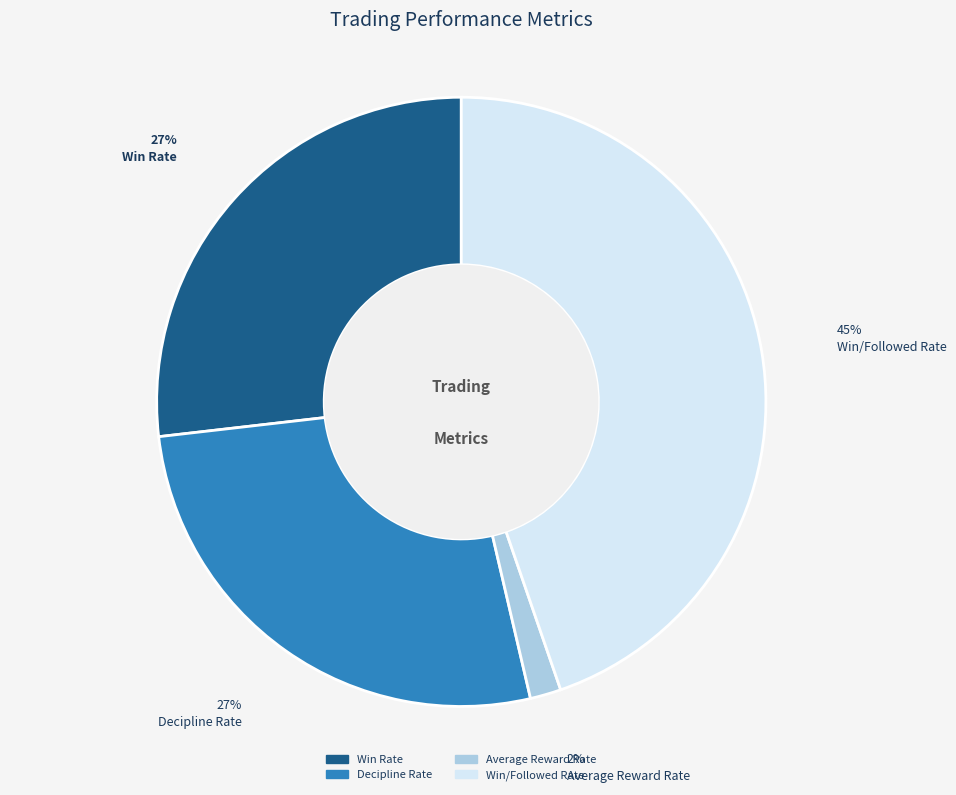

Do Win Rate and Win/Followed Rate together represent more than half of the pie?

Yes